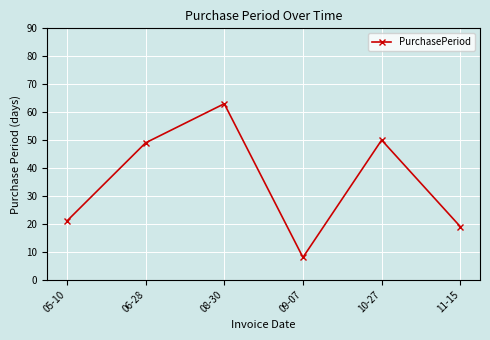

How many lines are shown in the chart?

1